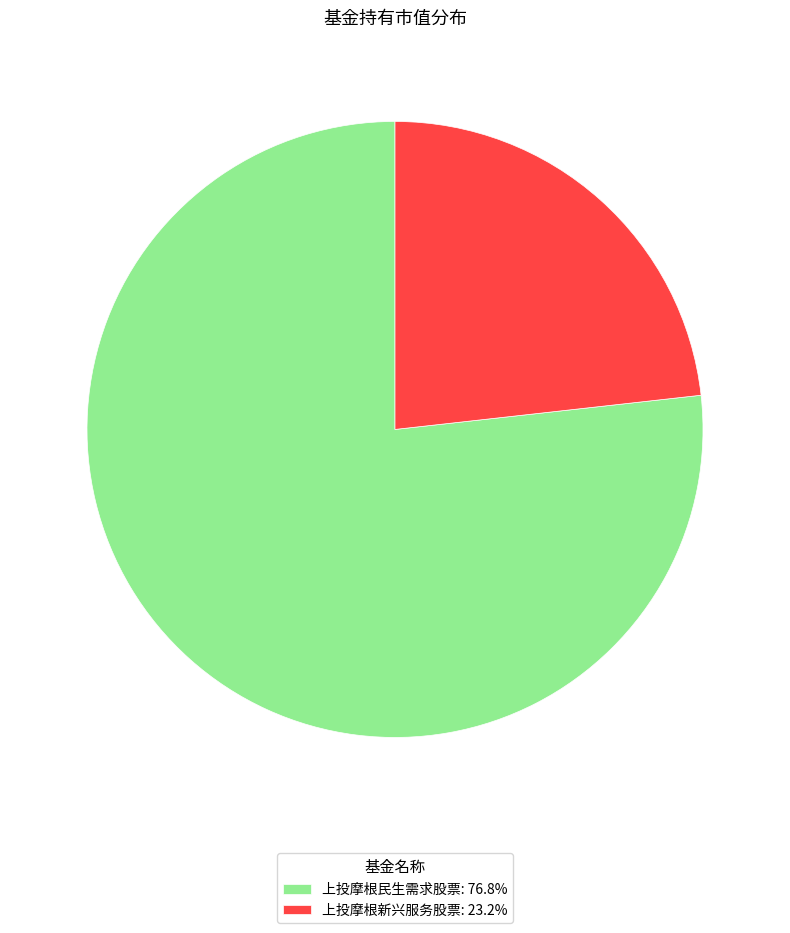

Is 上投摩根新兴服务股票: 23.2% the majority of the pie?

No